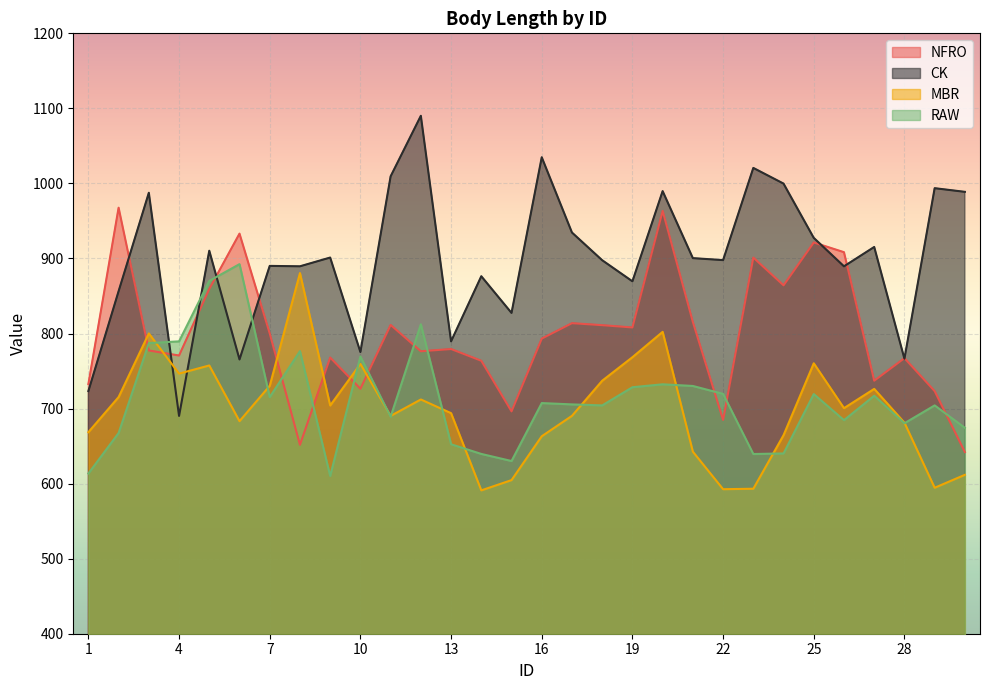

After their last crossing, which series has the higher values: CK or MBR?

CK